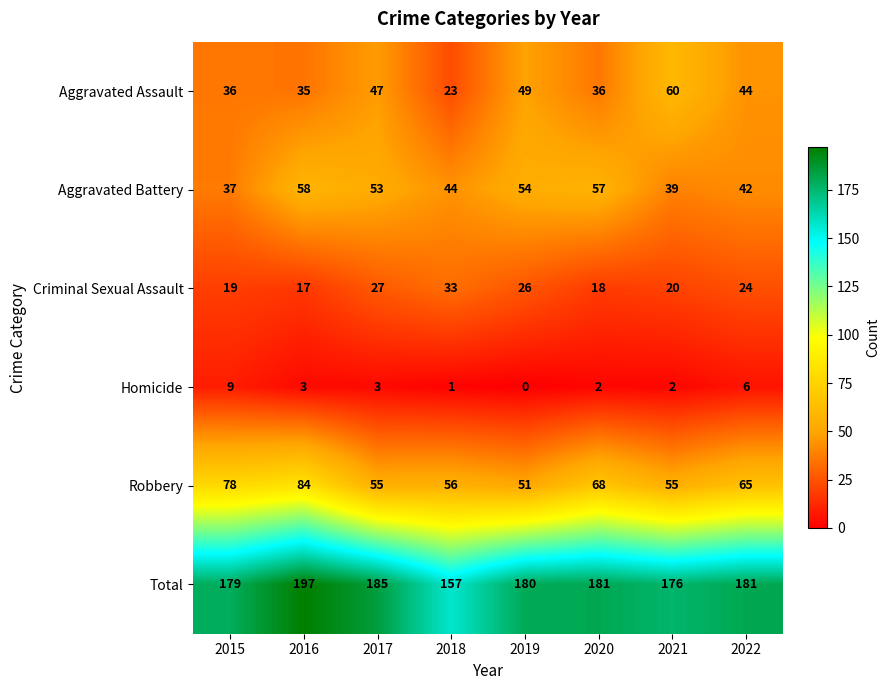

The value of Aggravated Battery at 2022 is 57. True or false?

False